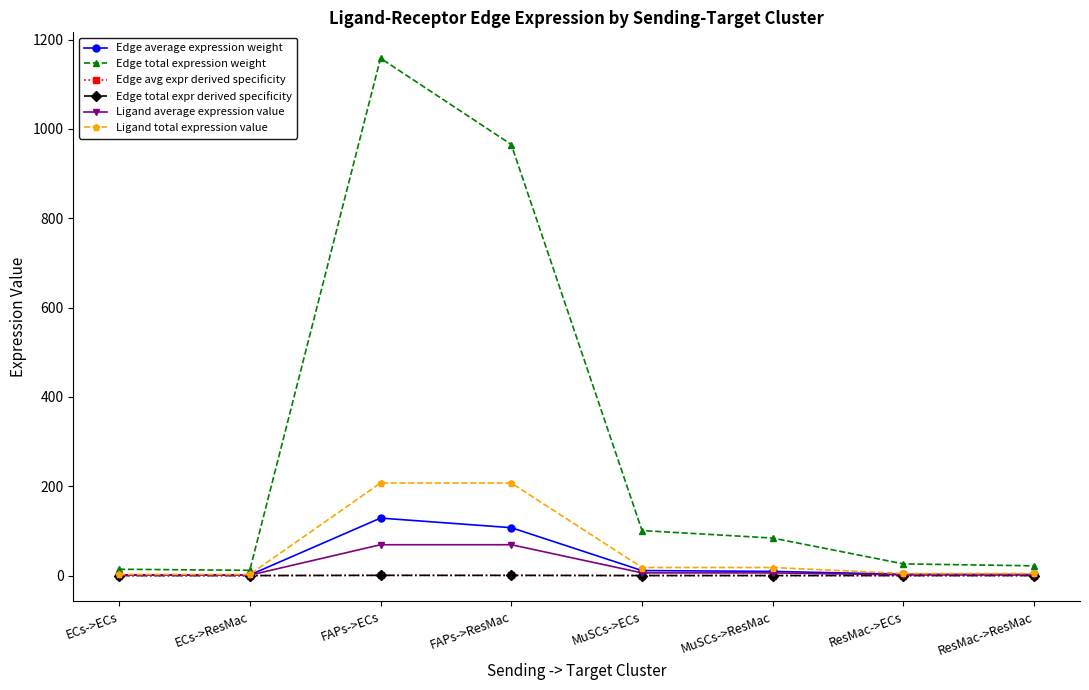

What is the average value of the Edge avg expr derived specificity series?

0.1